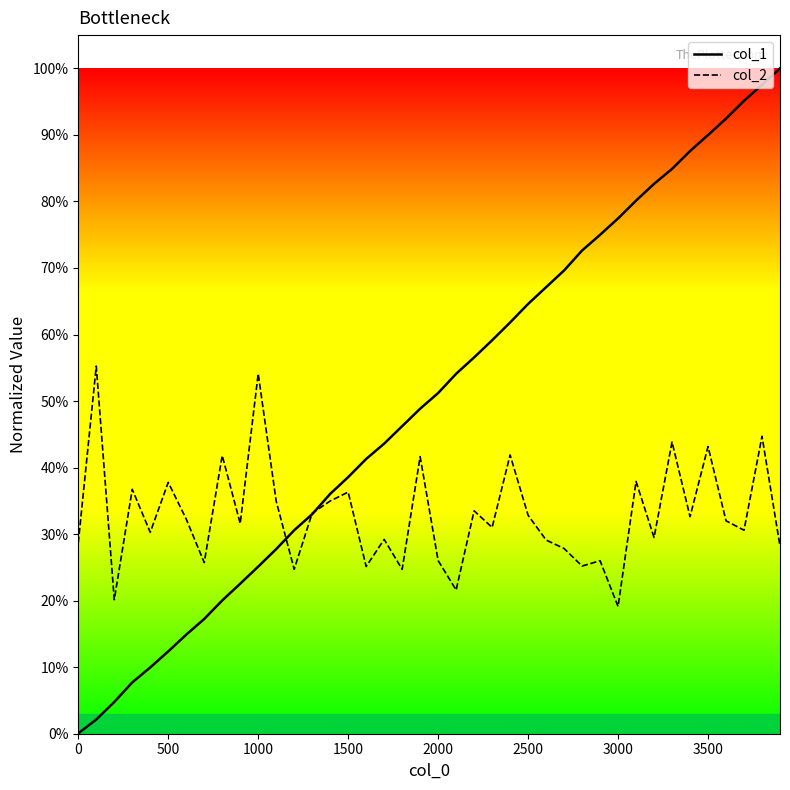

Does the chart have visible grid lines?

No